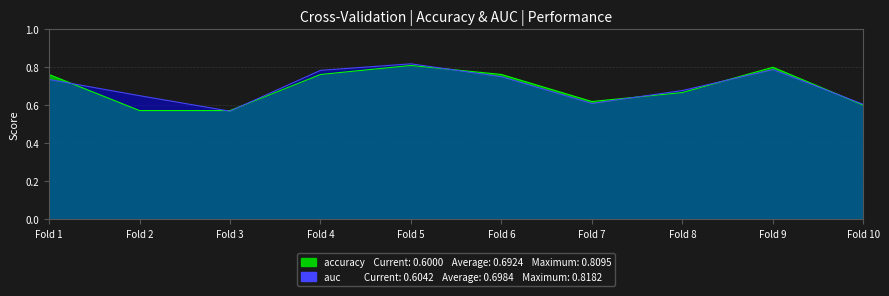

Reading left to right, what are all the values shown in this chart?

accuracy: 0.8	0.6	0.6	0.8	0.8	0.8	0.6	0.7	0.8	0.6
auc: 0.7	0.7	0.6	0.8	0.8	0.8	0.6	0.7	0.8	0.6